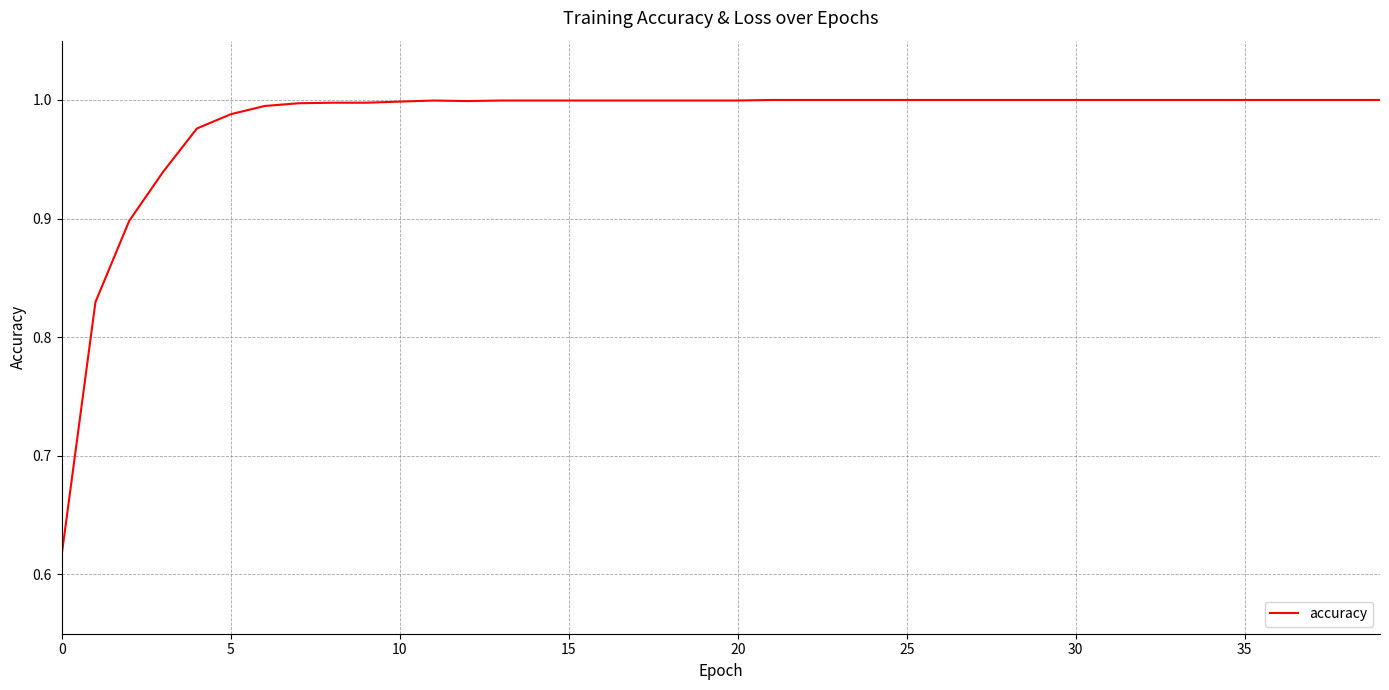

What is the difference between the maximum and minimum values?

0.4